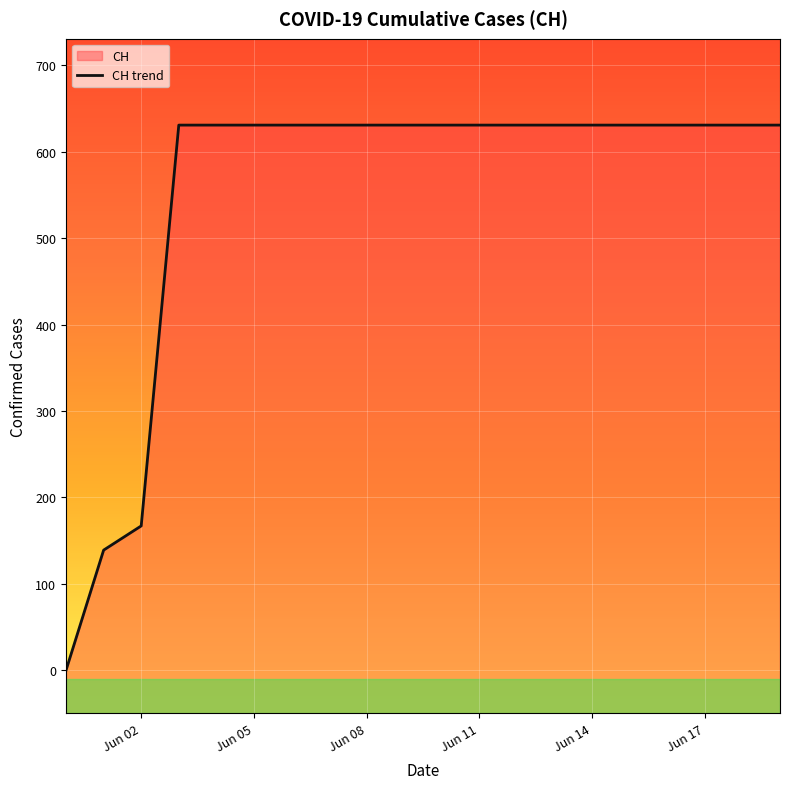

How many lines are shown in the chart?

1